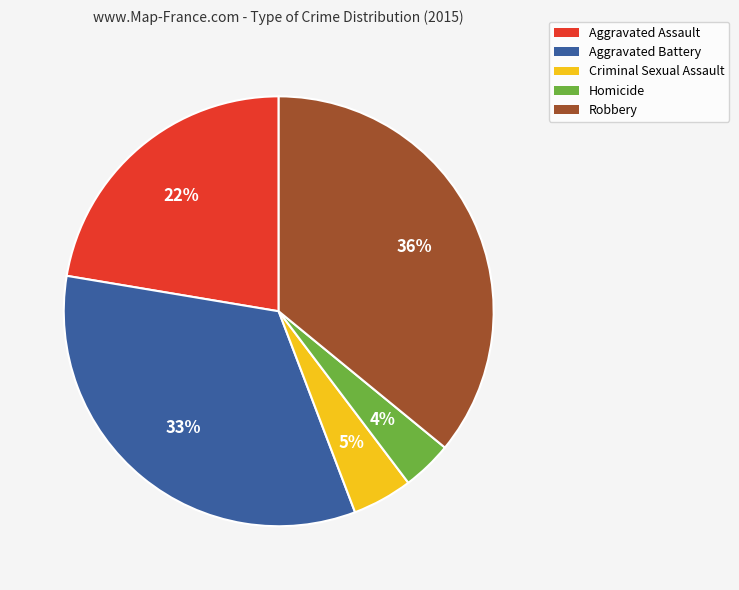

What percentage is the Aggravated Assault slice, to the nearest percent?

22%